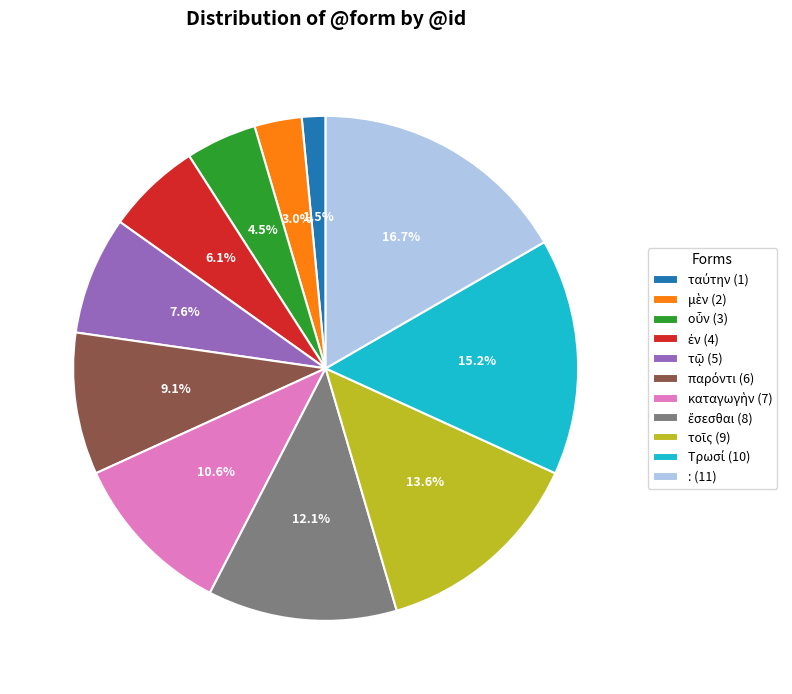

Is there any slice that represents more than half of the pie?

No